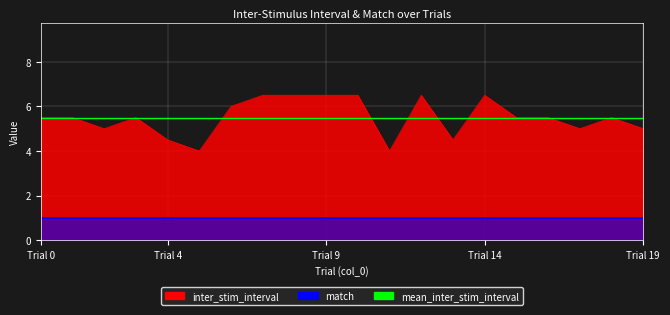

What is the smallest value displayed?

4.0